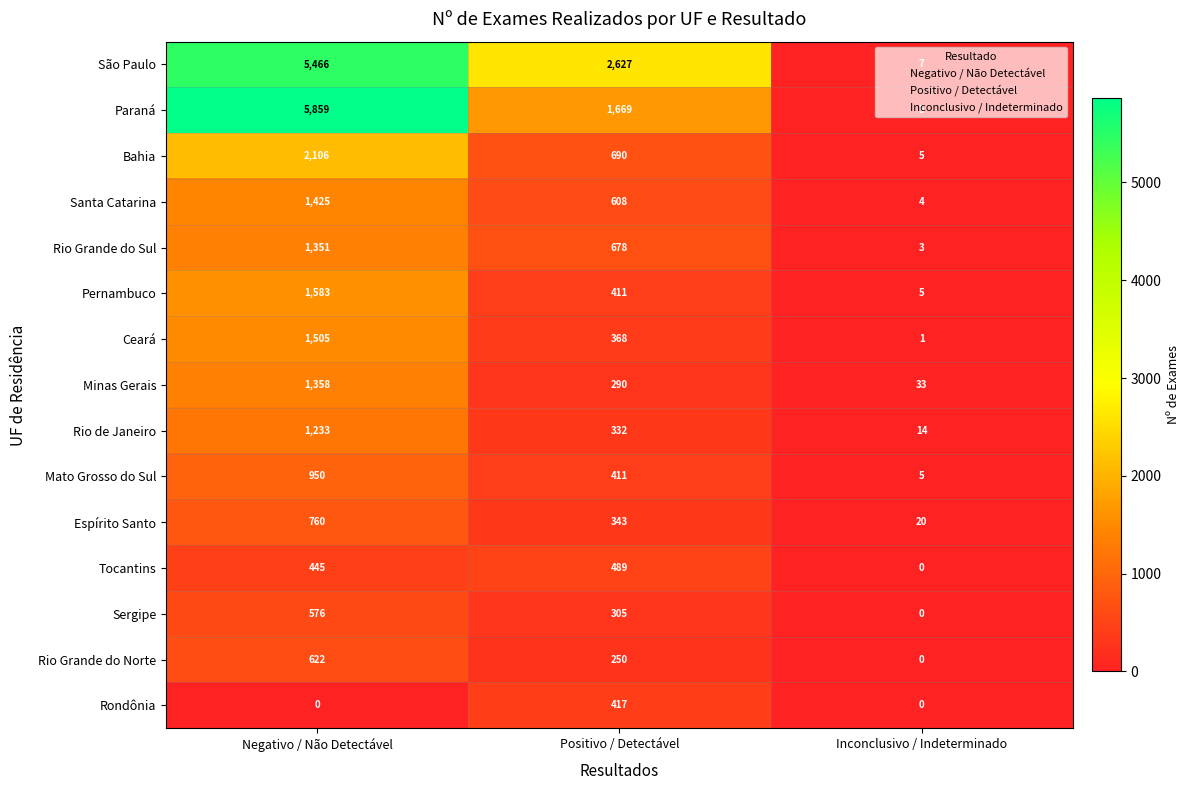

Rank the series by their maximum value, from lowest to highest.

Rondônia, Tocantins, Sergipe, Rio Grande do Norte, Espírito Santo, Mato Grosso do Sul, Rio de Janeiro, Rio Grande do Sul, Minas Gerais, Santa Catarina, Ceará, Pernambuco, Bahia, São Paulo, Paraná